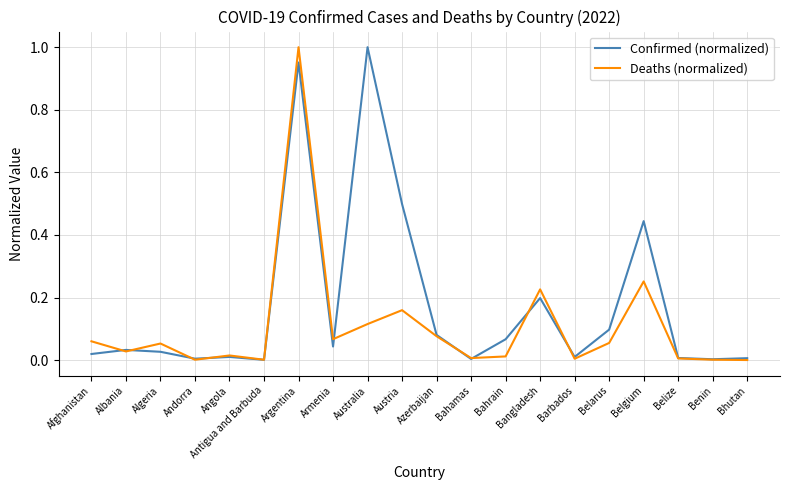

What position from the right is Argentina?

14